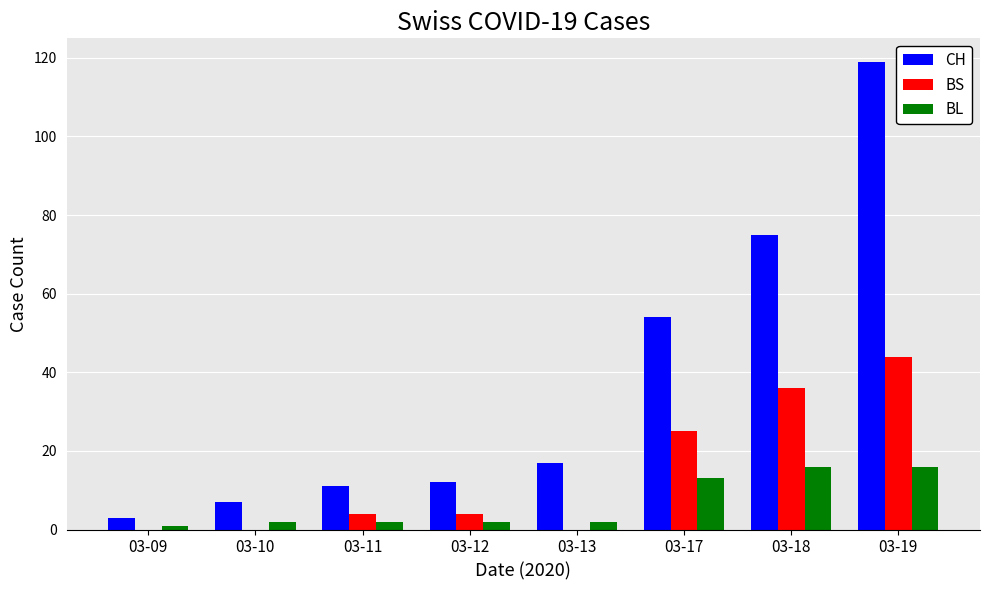

Count the number of categories in the chart.

8